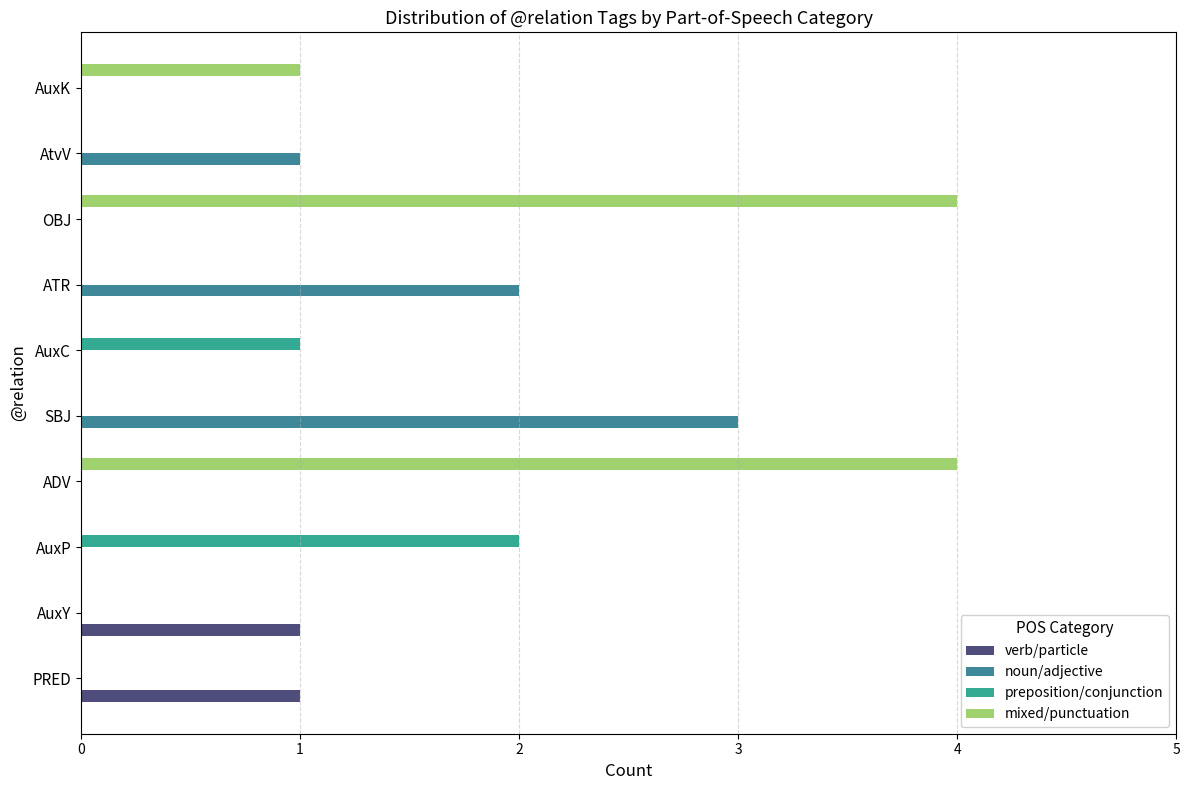

How many distinct data groups are displayed?

4